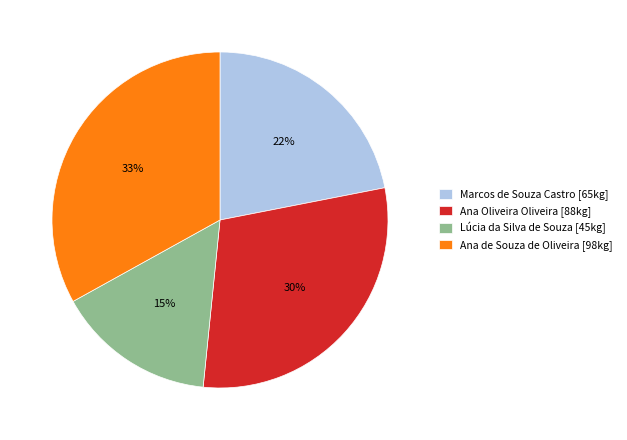

Approximately how many times larger is the value at Lúcia da Silva de Souza compared to Marcos de Souza Castro?

0.7